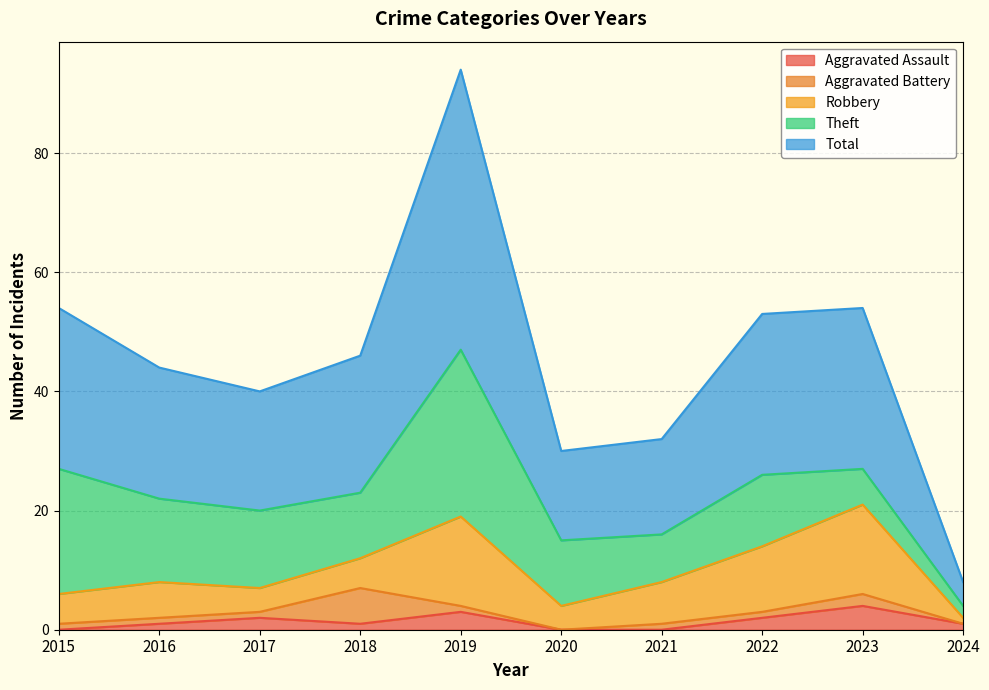

What is the total value across all series at 2024?

8